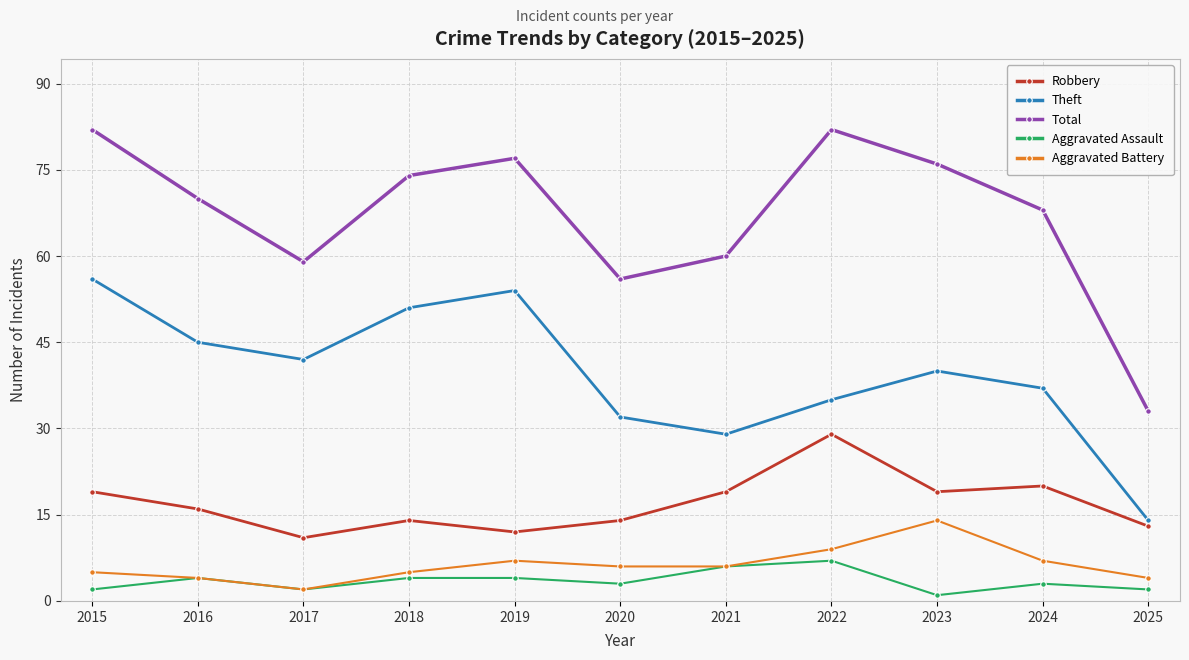

List the series in order of their peak value, highest first.

Total, Theft, Robbery, Aggravated Battery, Aggravated Assault